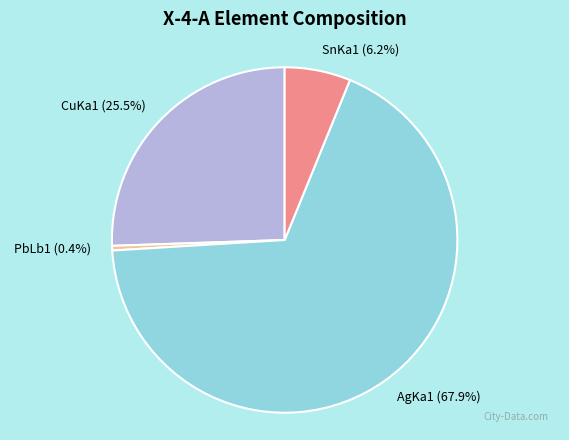

Is it true that SnKa1 is 6% of the pie?

True